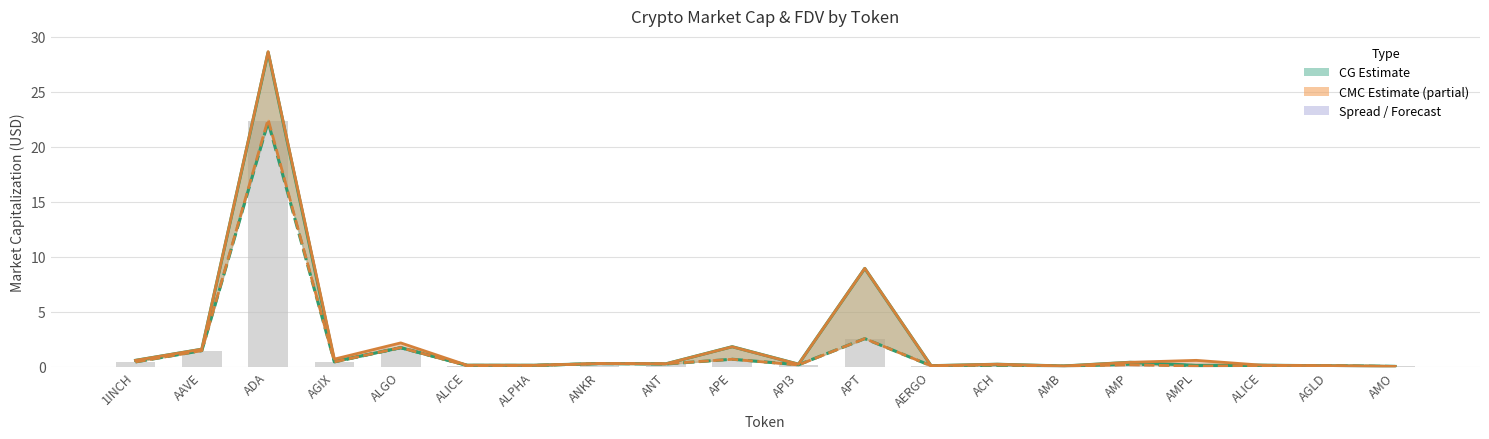

Is the value of CMC FDV at ALICE greater than the value of CMC MarketCap at AGLD?

Yes